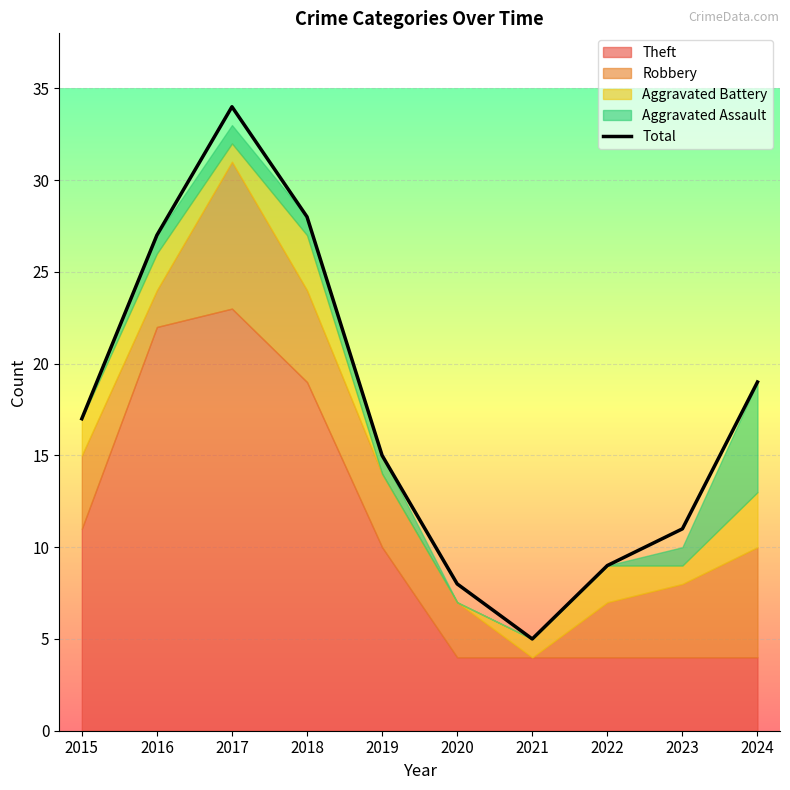

What is the difference between the maximum and second lowest values?

26